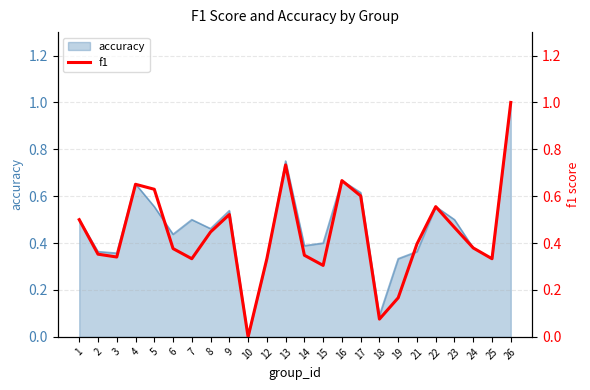

What is the value of the 5th point from the left?

0.6